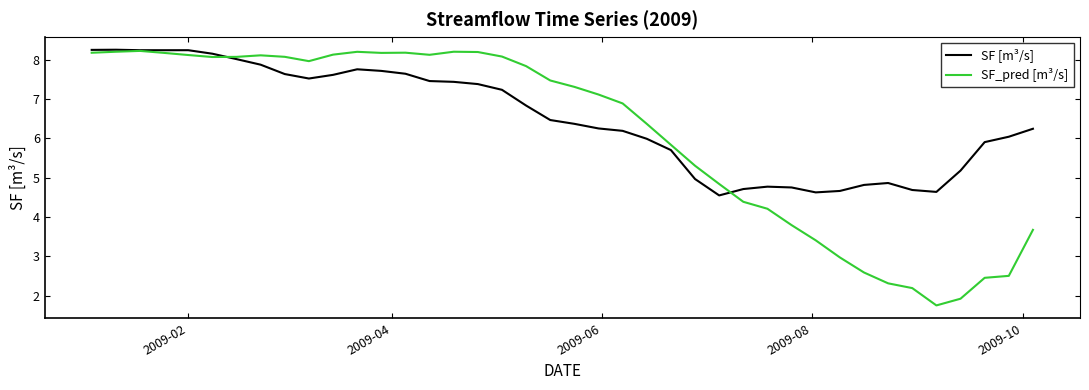

What is the difference between the second highest and second lowest values in the SF [m³/s] series?

3.6